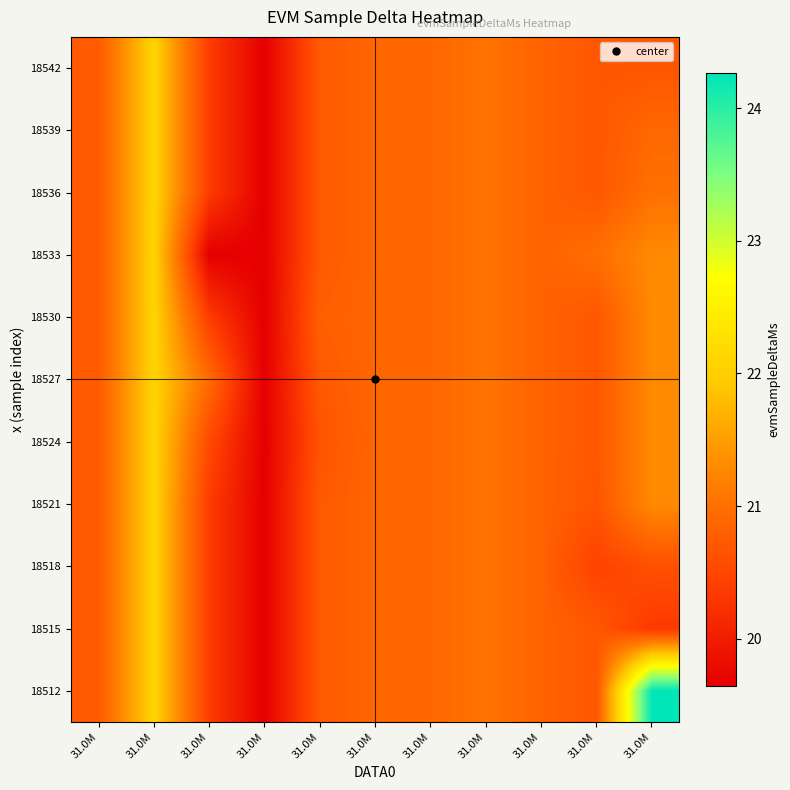

What is the maximum value shown in the chart?

24.3